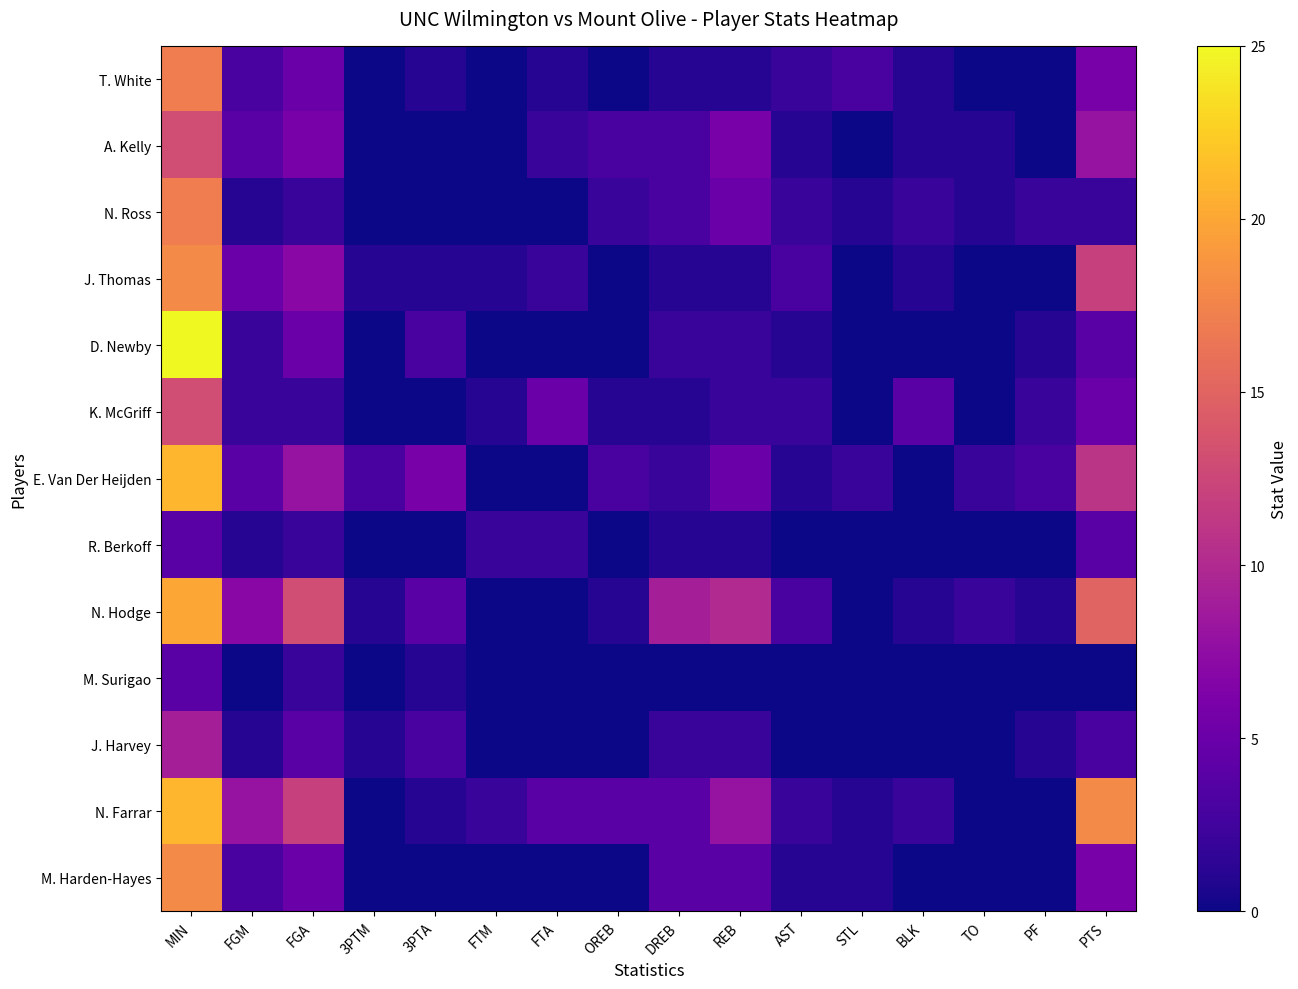

Rank the series by their maximum value, from highest to lowest.

D. Newby, E. Van Der Heijden, N. Farrar, N. Hodge, J. Thomas, M. Harden-Hayes, T. White, N. Ross, A. Kelly, K. McGriff, J. Harvey, R. Berkoff, M. Surigao